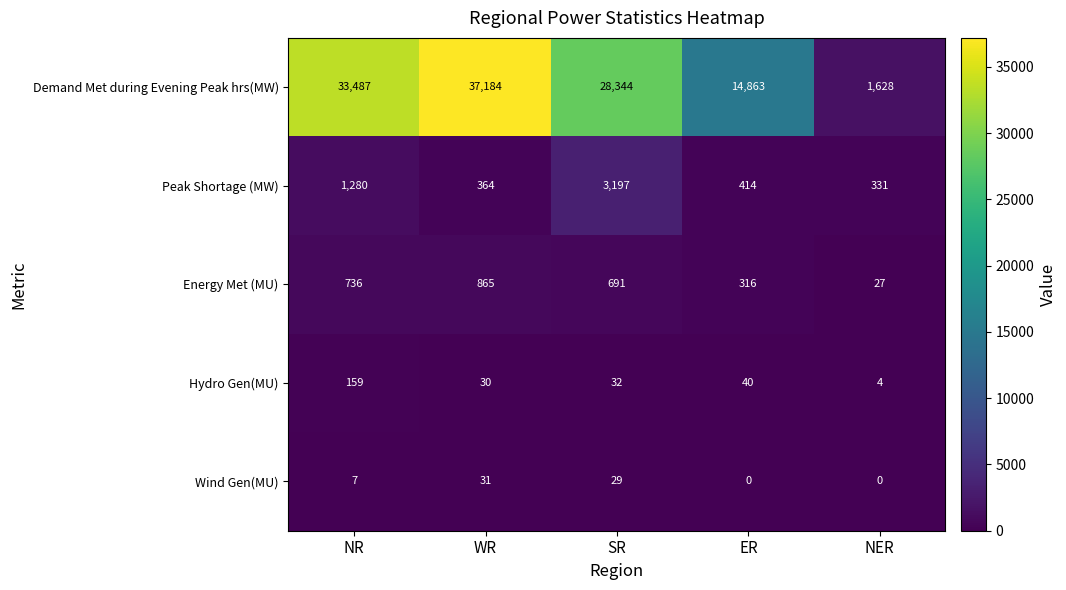

What is the difference between the maximum and minimum values in the Peak Shortage (MW) series?

2866